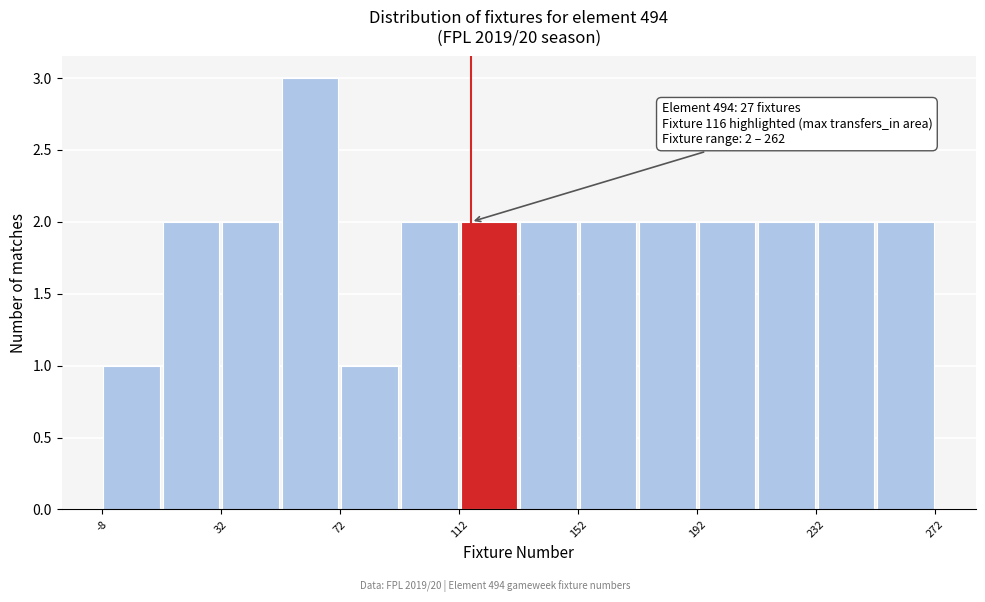

Over which range of the x-axis is the bar tallest?

52 to 72